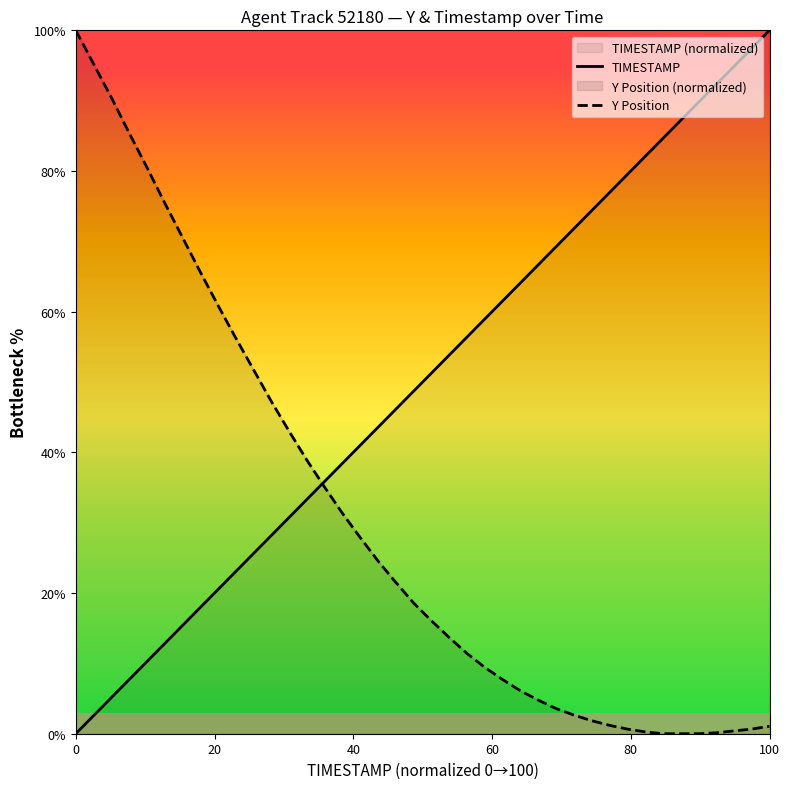

Which series has the largest total across all categories?

TIMESTAMP